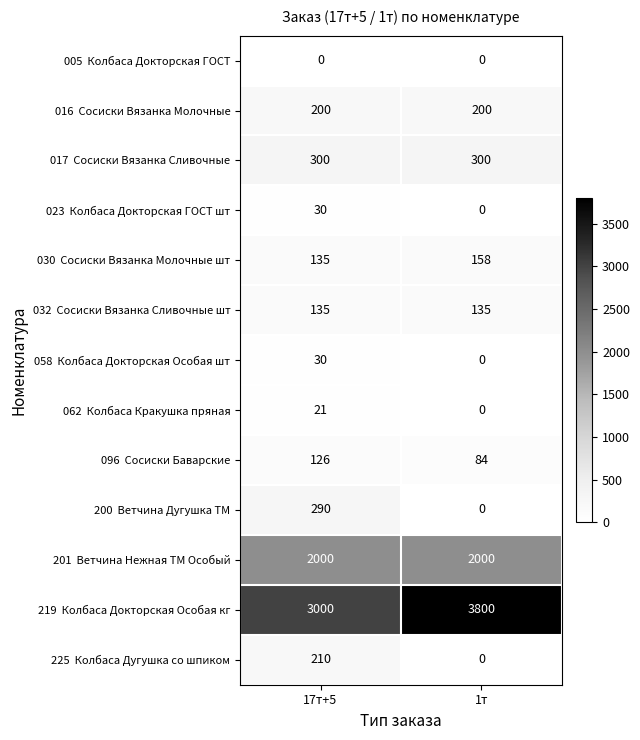

At which category does the chart reach its peak across all series?

1т